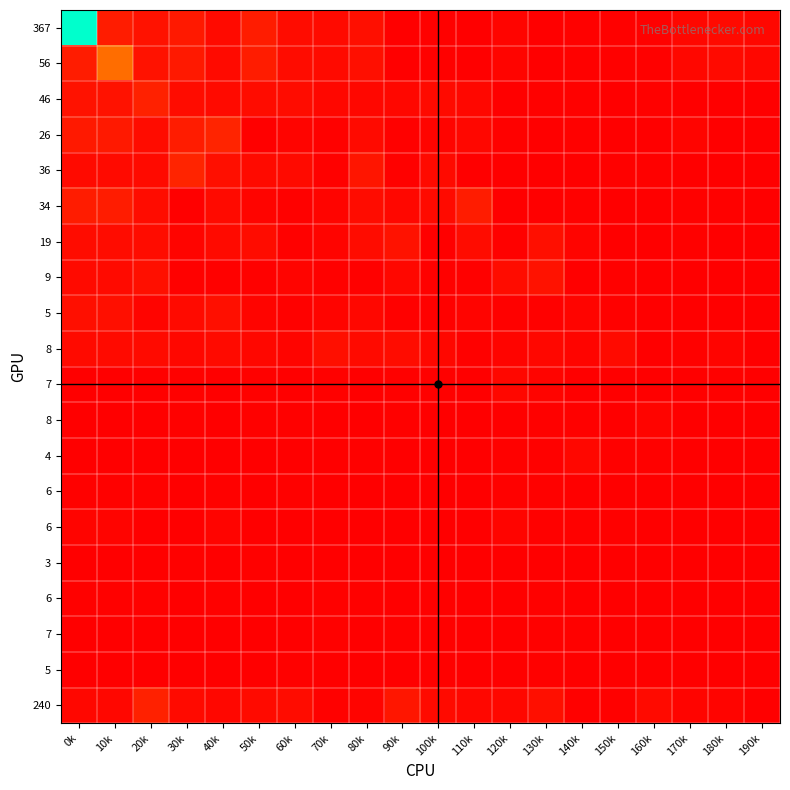

Count the number of categories in the chart.

20